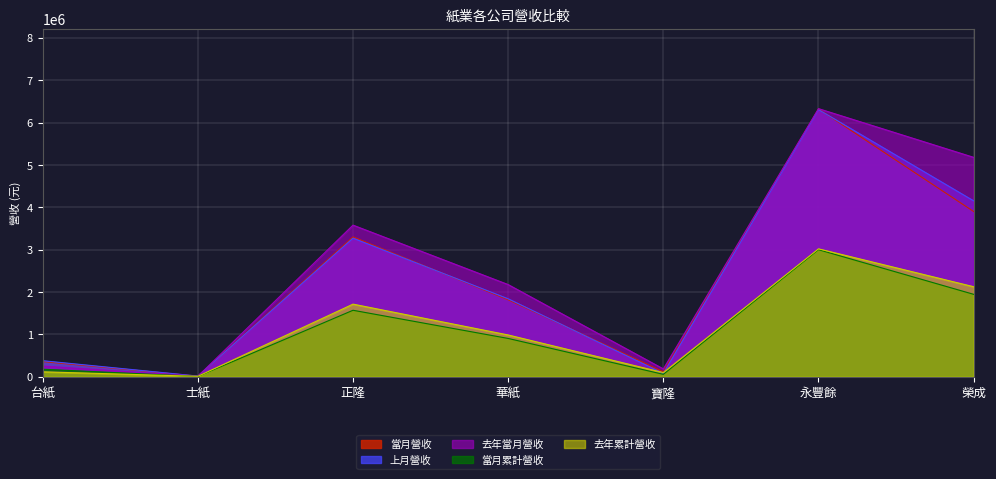

What is the label of the 3rd point from the left?

正隆